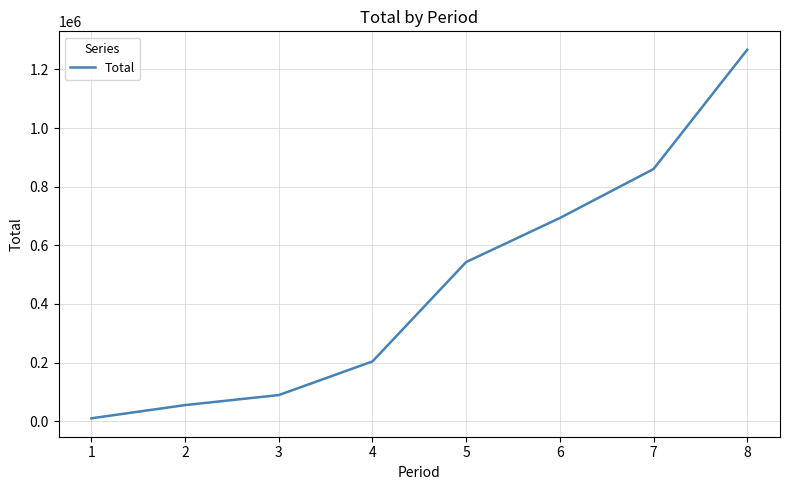

What is the maximum value shown in the chart?

1267010